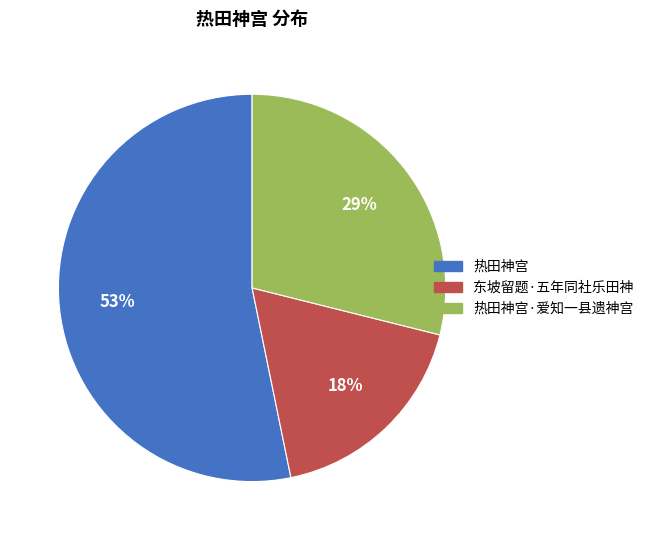

Is there a majority slice in this chart?

Yes